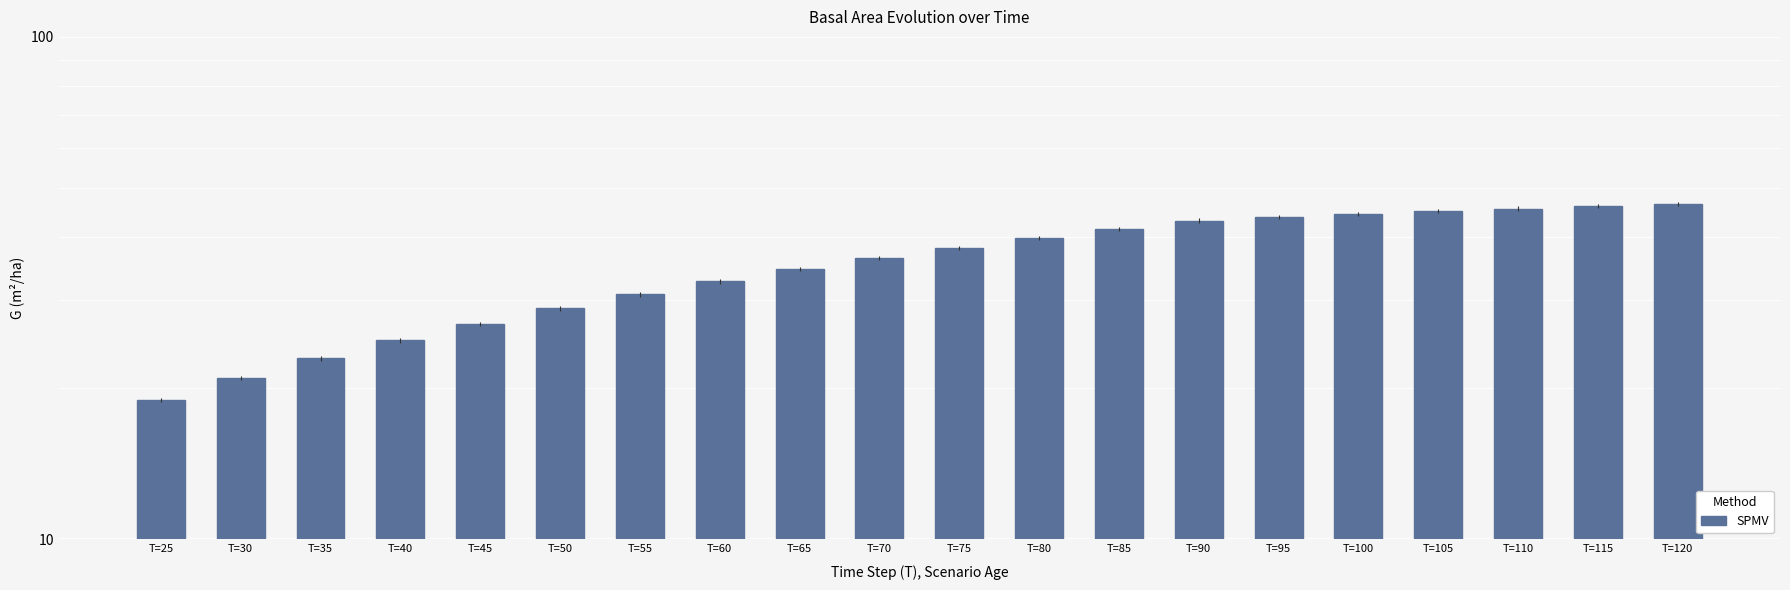

List the labels in order of value, largest first.

T=120, T=115, T=110, T=105, T=100, T=95, T=90, T=85, T=80, T=75, T=70, T=65, T=60, T=55, T=50, T=45, T=40, T=35, T=30, T=25